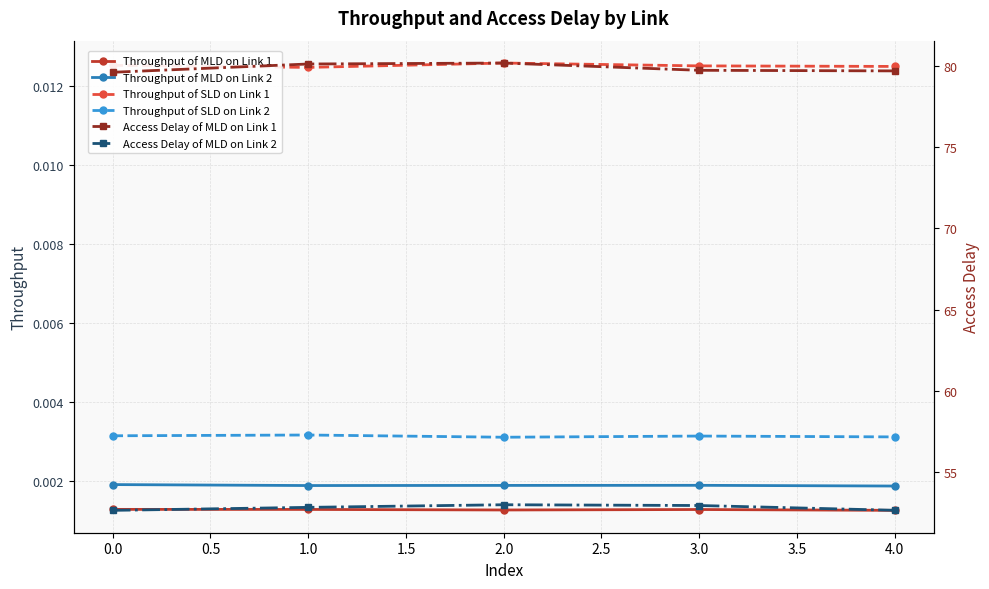

True or false: Access Delay of MLD on Link 2 and Throughput of MLD on Link 2 cross at least once.

False